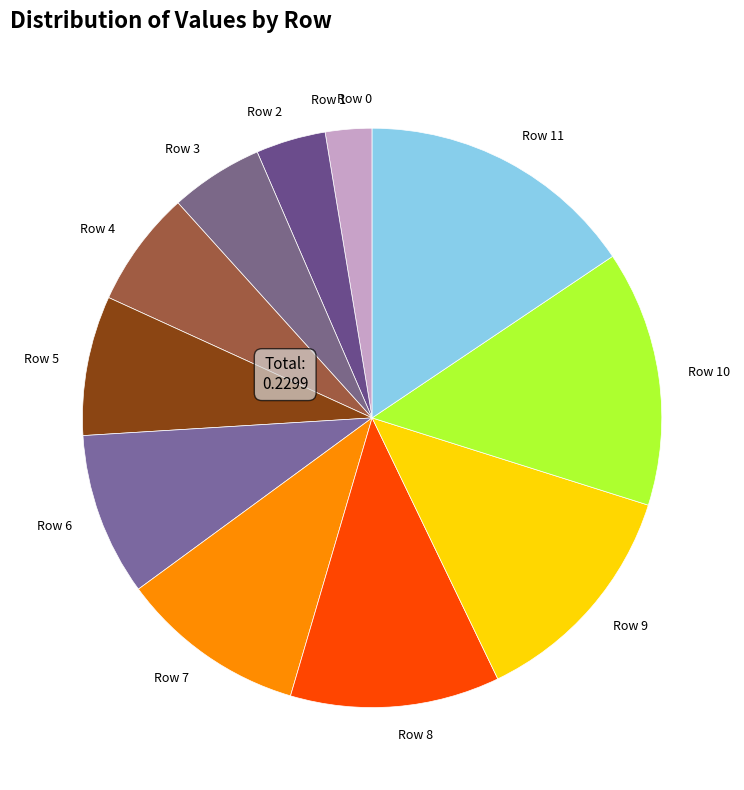

Is there any slice that represents more than half of the pie?

No